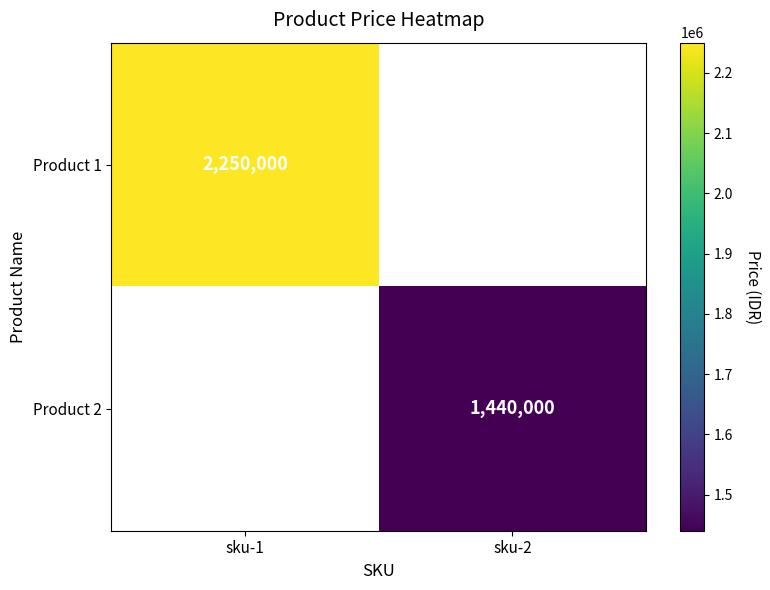

The value of Product 2 at sku-2 is 916410. True or false?

False